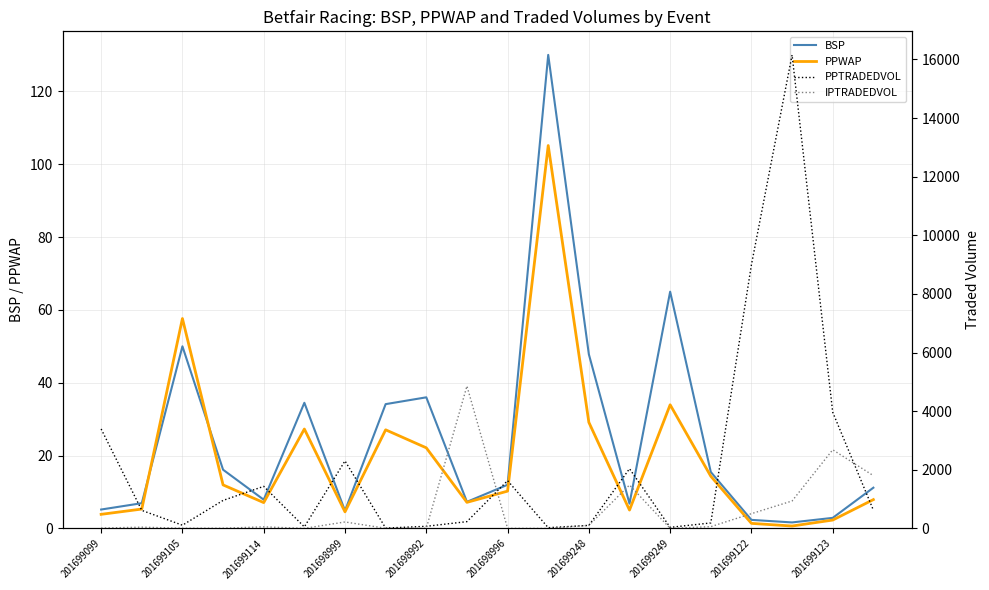

What is the maximum value for PPWAP?

105.1